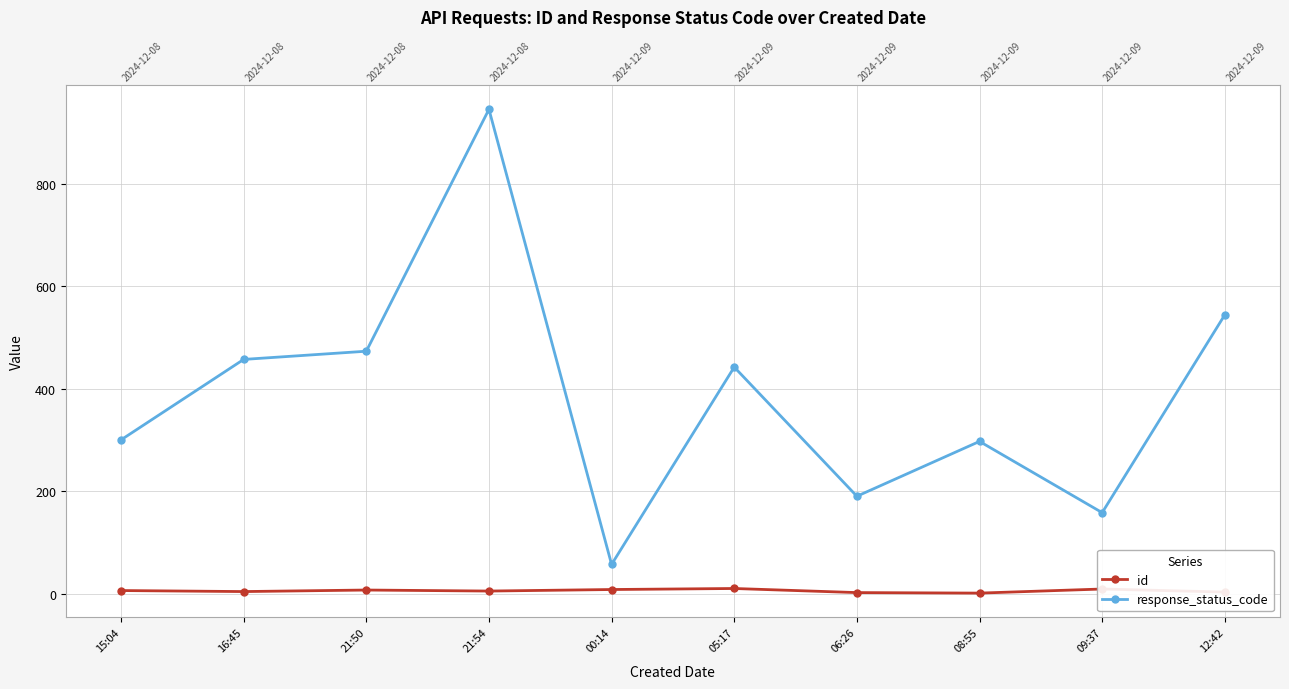

How many id values are between 3 and 8?

6